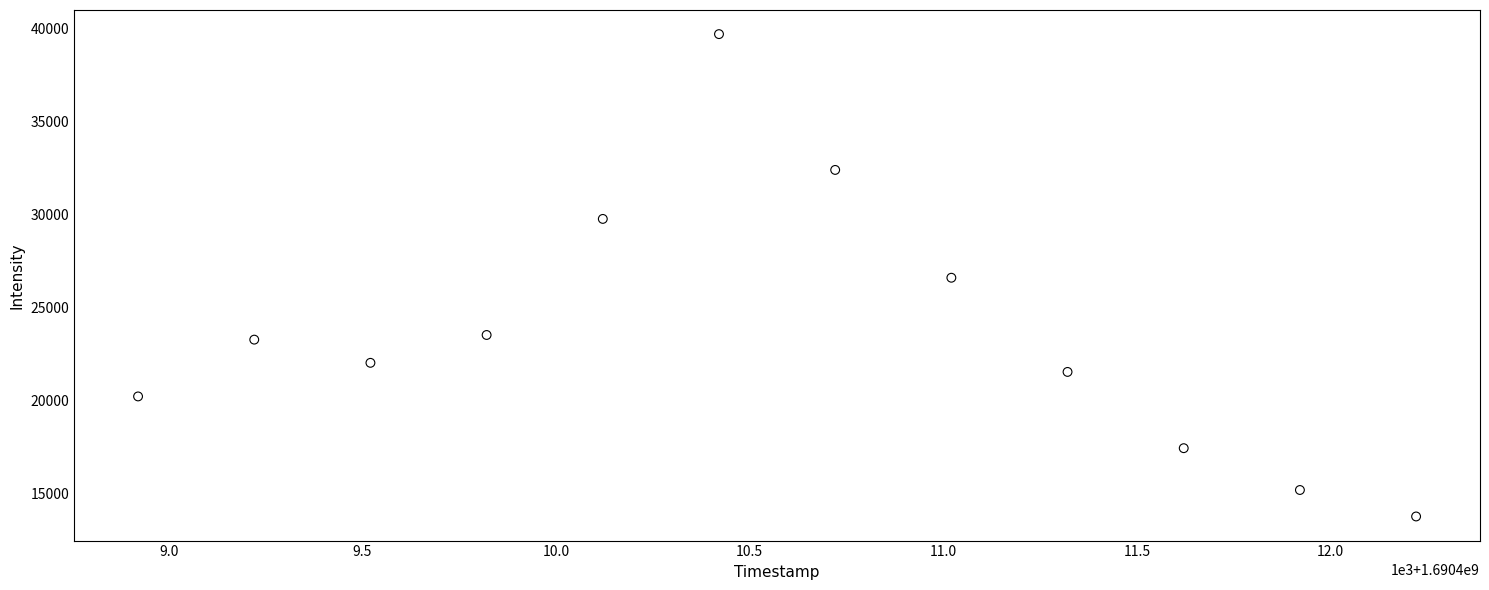

What is the range of X values (max minus min)?

3300.0